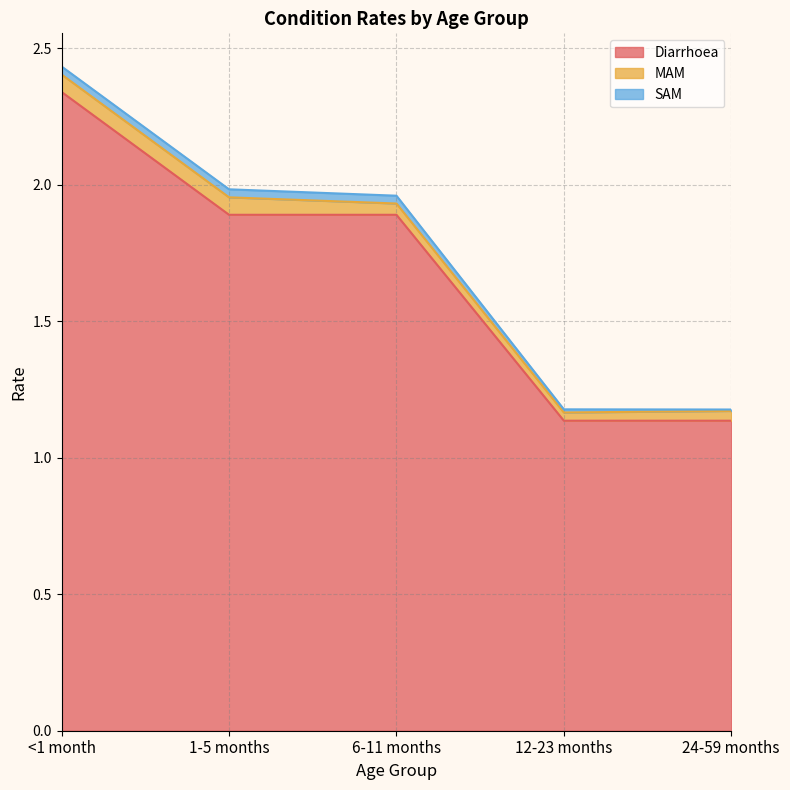

Between <1 month and 6-11 months, which series saw the biggest shift?

Diarrhoea